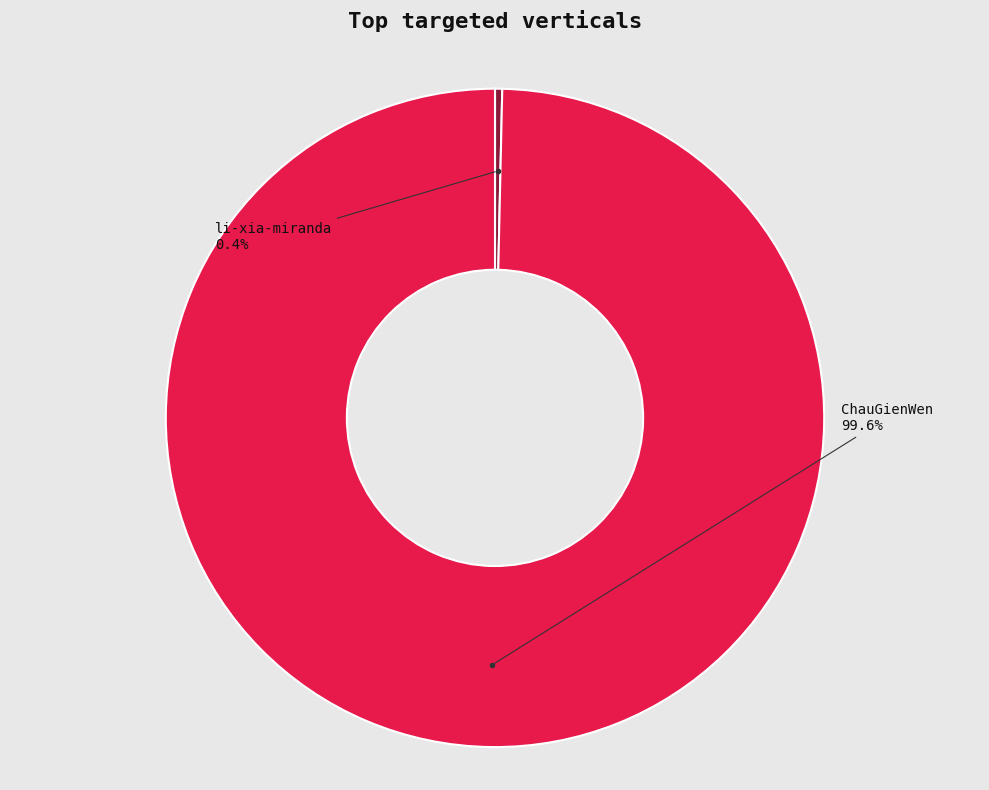

Combined, do ChauGienWen and li-xia-miranda account for over 50%?

Yes